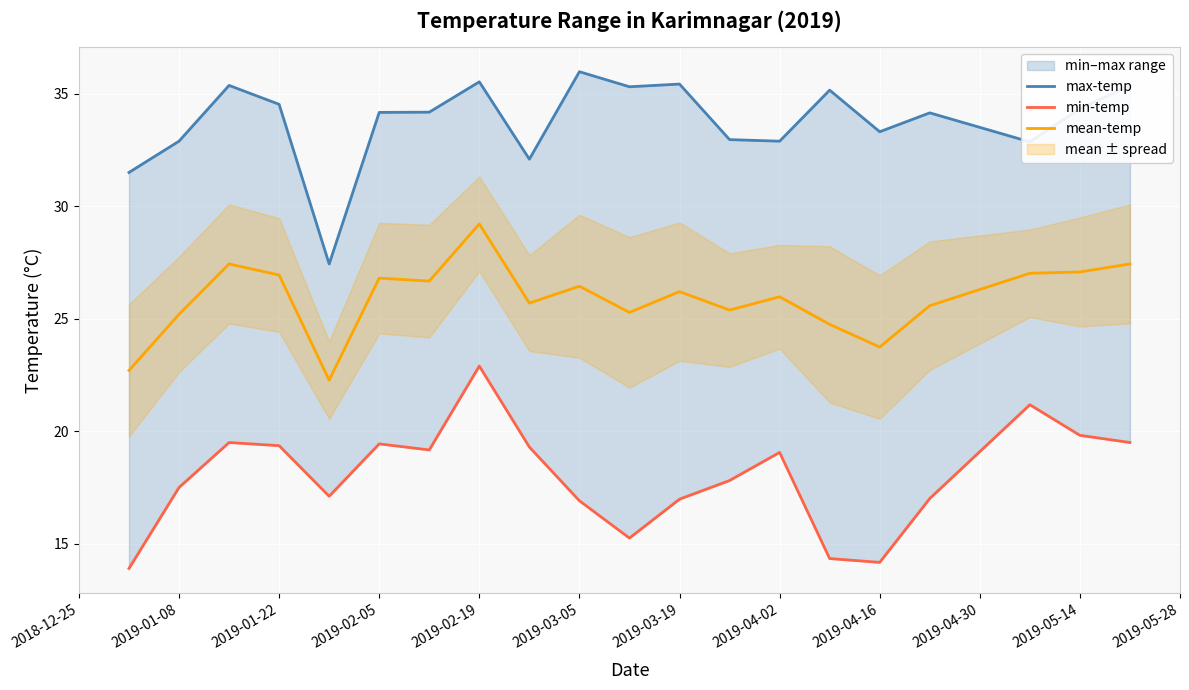

Is it true that mean-temp equals 46.1 at 2019-03-05?

False